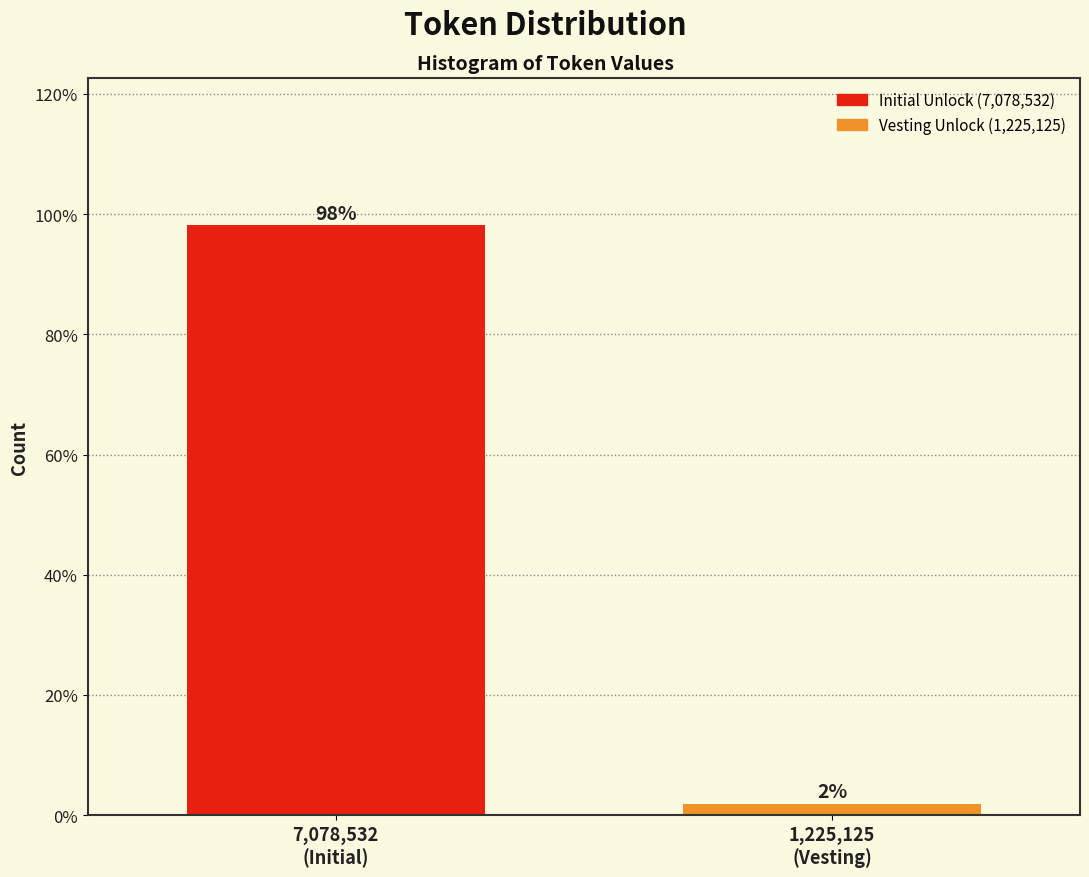

What is the maximum value shown in the chart?

98.1